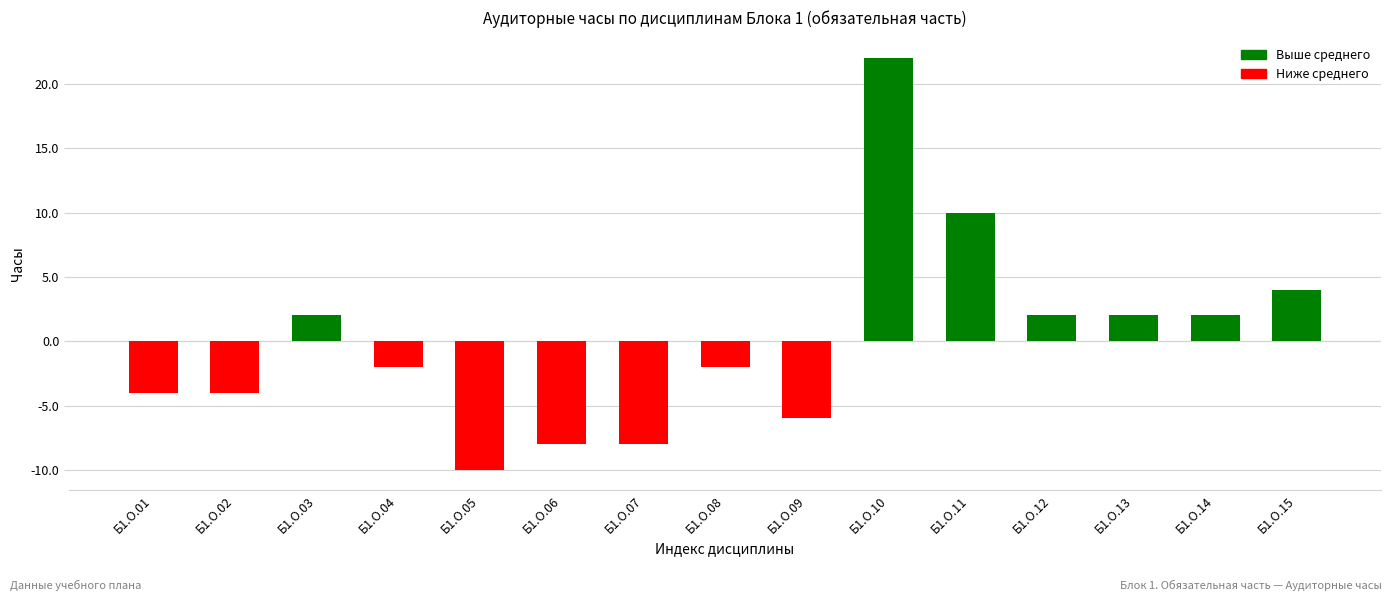

Reading left to right, transcribe all the data shown in this chart.

-4	-4	2	-2	-10	-8	-8	-2	-6	22	10	2	2	2	4